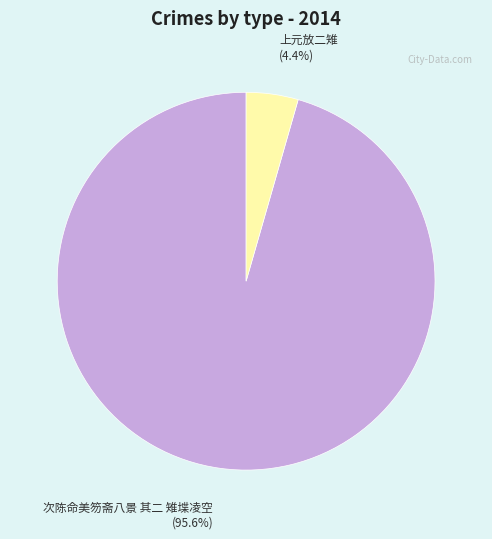

Is there any slice that represents more than half of the pie?

Yes